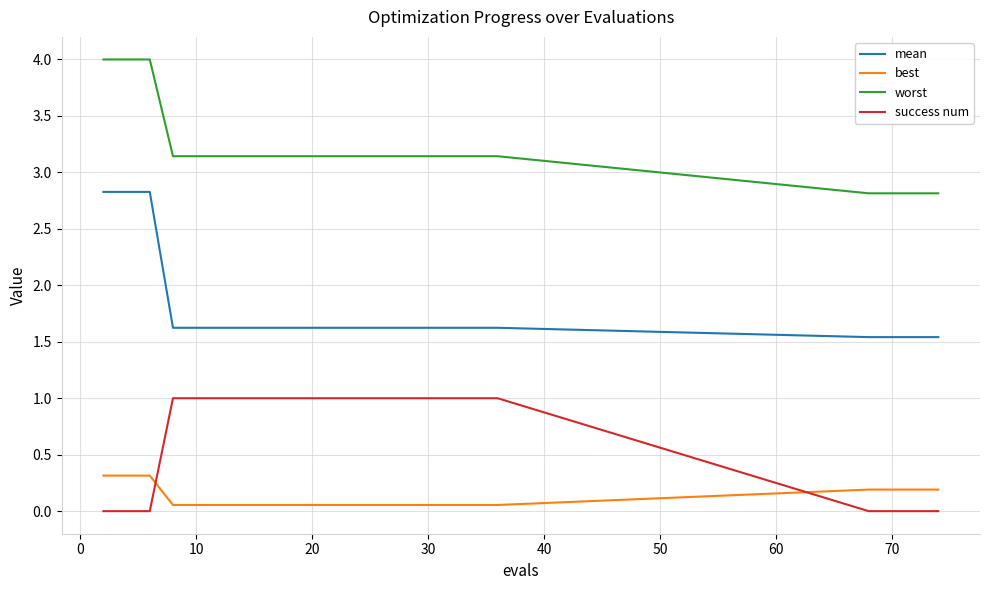

What is the greatest value displayed?

4.0